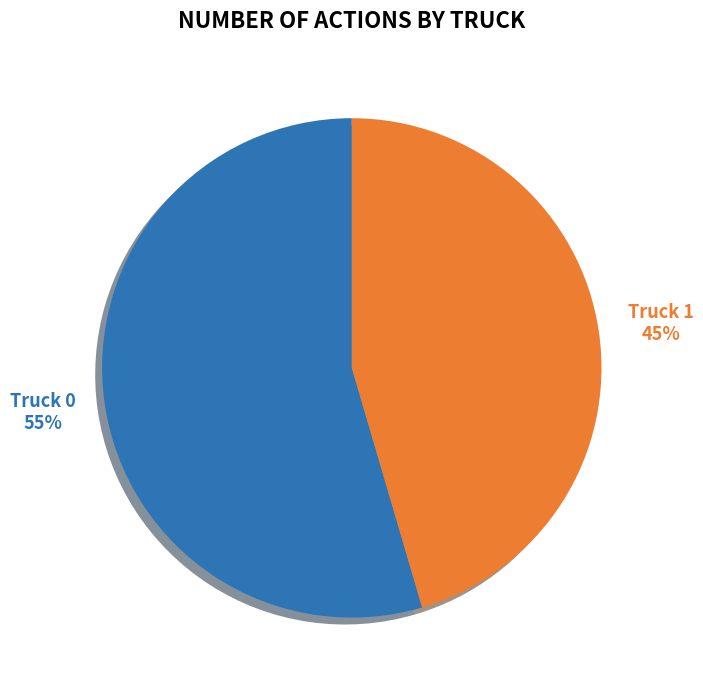

To the nearest percent, what percentage of the pie is Truck 0?

55%